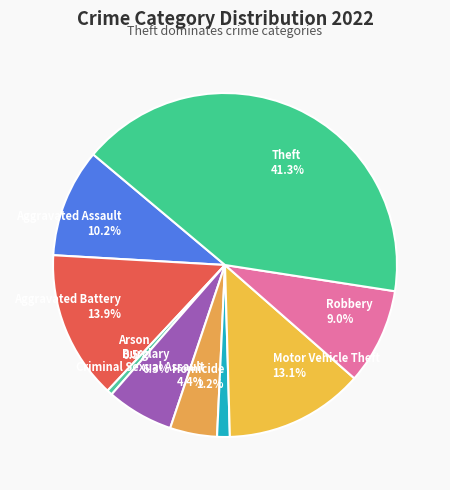

Is there a majority slice in this chart?

No